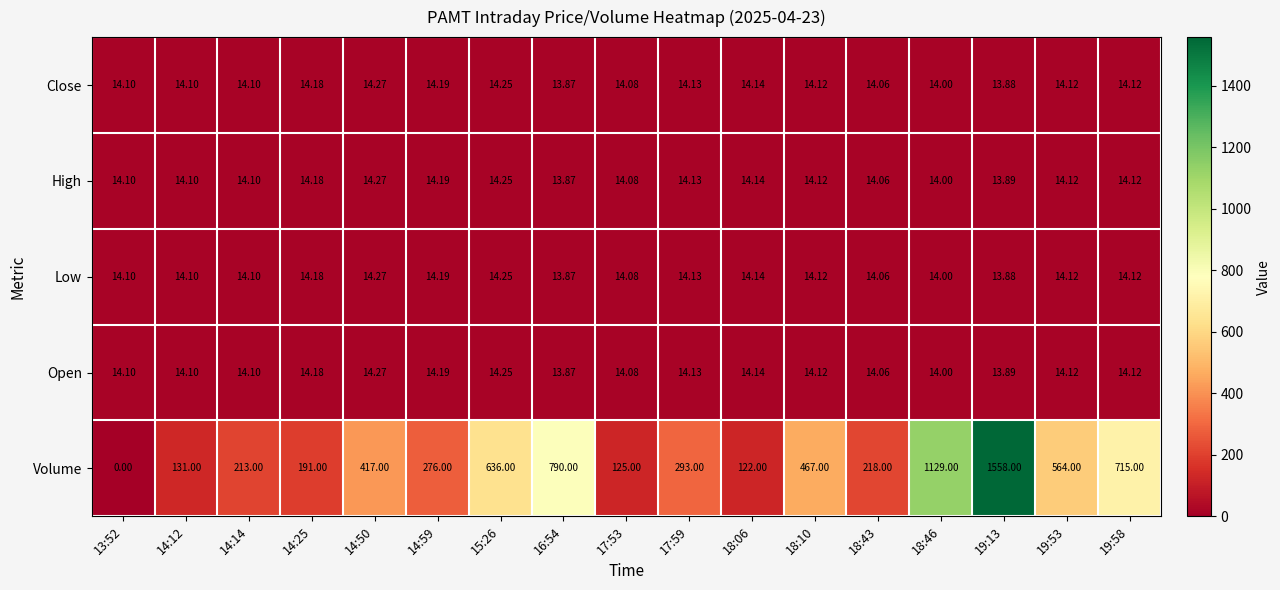

Which series has the widest spread of values?

Volume